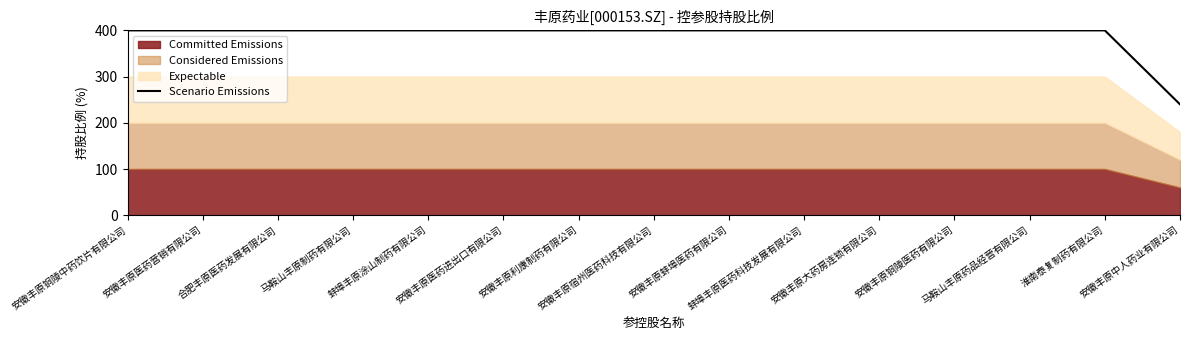

Between 马鞍山丰原药品经营有限公司 and 安徽丰原铜陵医药有限公司, which is larger?

马鞍山丰原药品经营有限公司